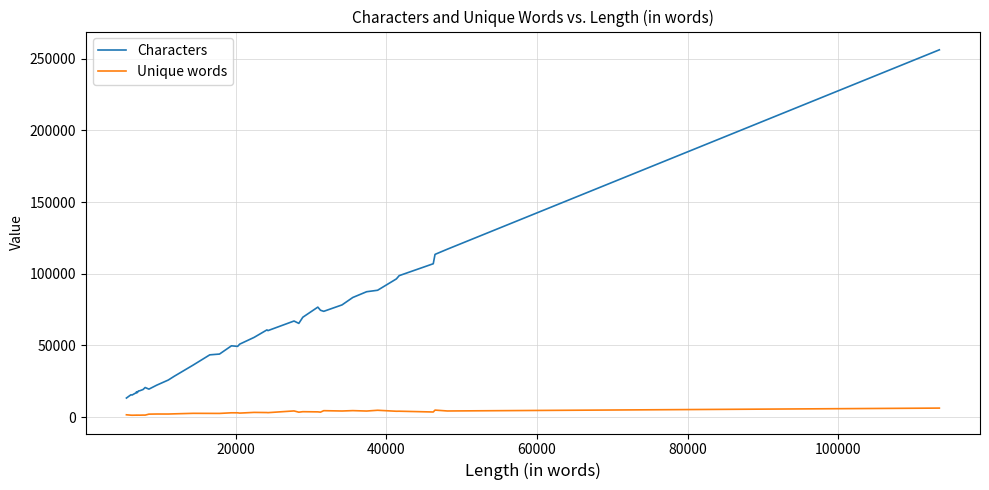

Which series has the largest total across all categories?

Characters